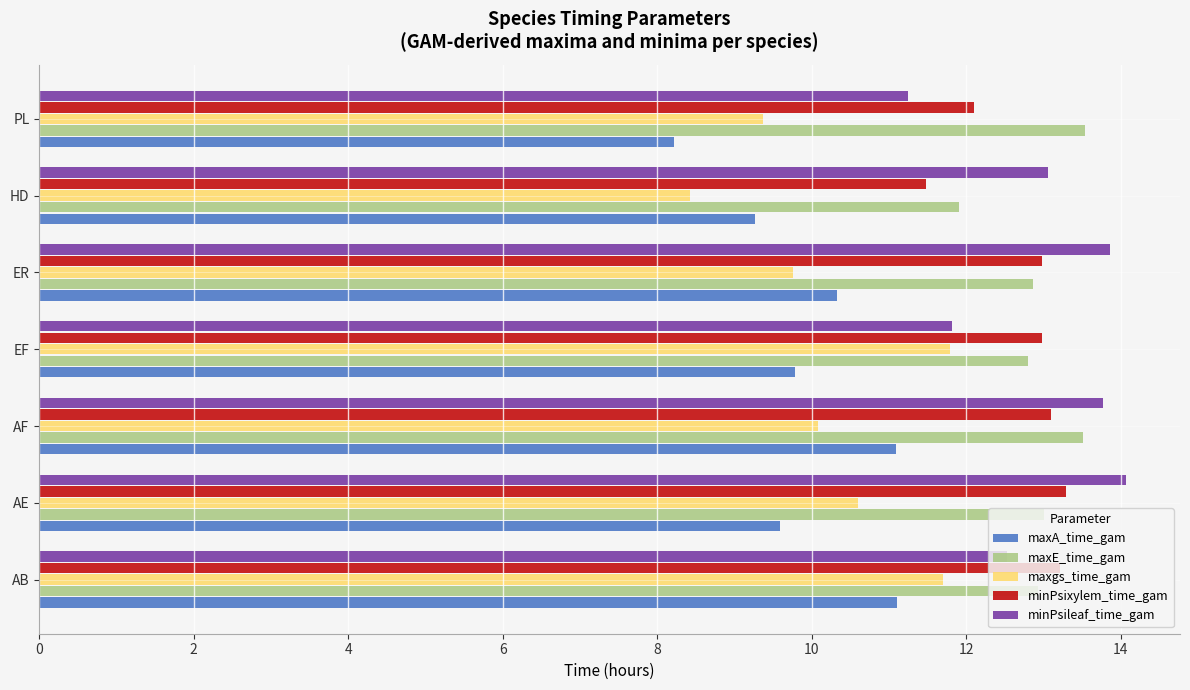

Where is maxA_time_gam nearest to the value 9?

HD